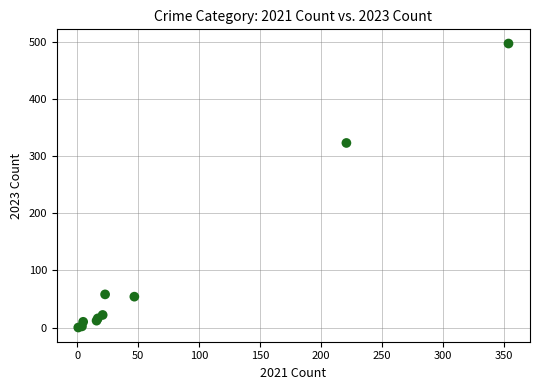

What Y value in the scatter plot is closest to 248?

323